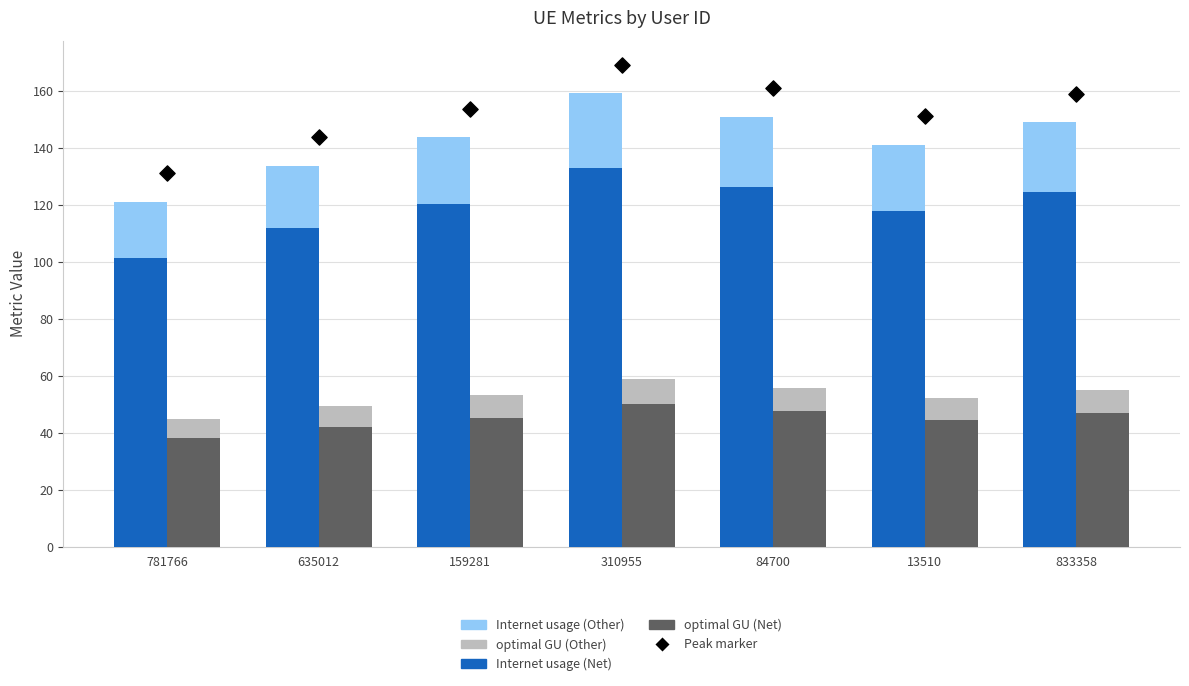

At how many categories does at least one series exceed 14?

7